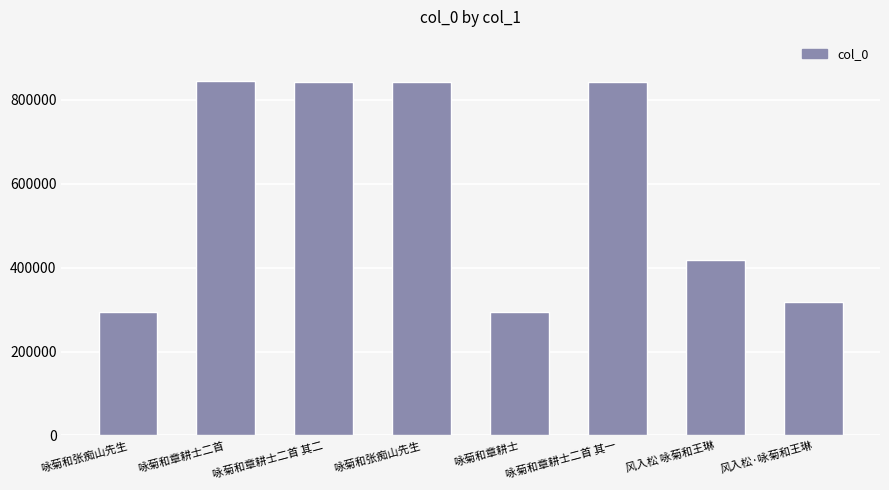

Are the bars horizontal?

No